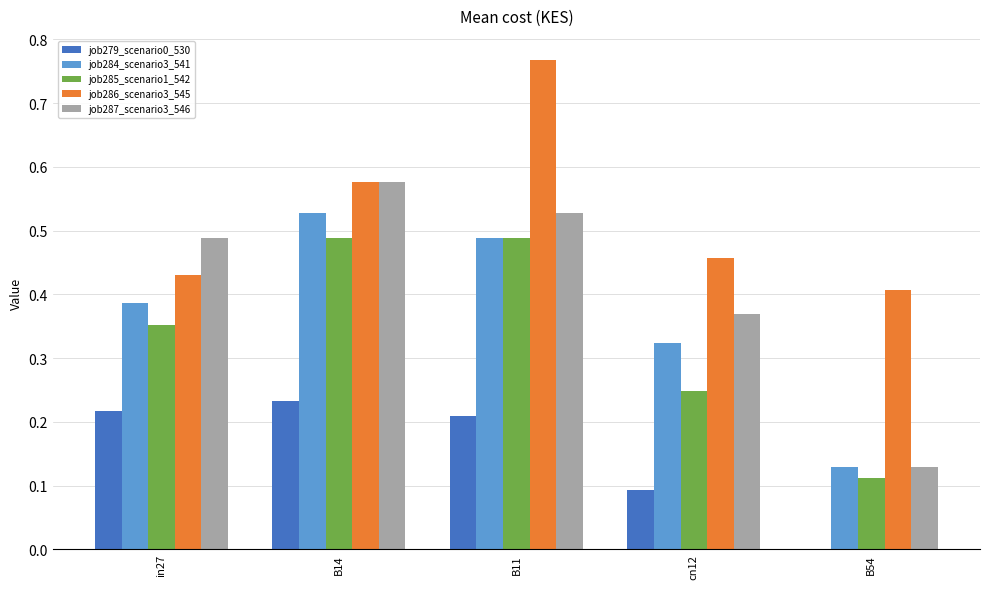

Which label corresponds to the largest value in the chart?

B11